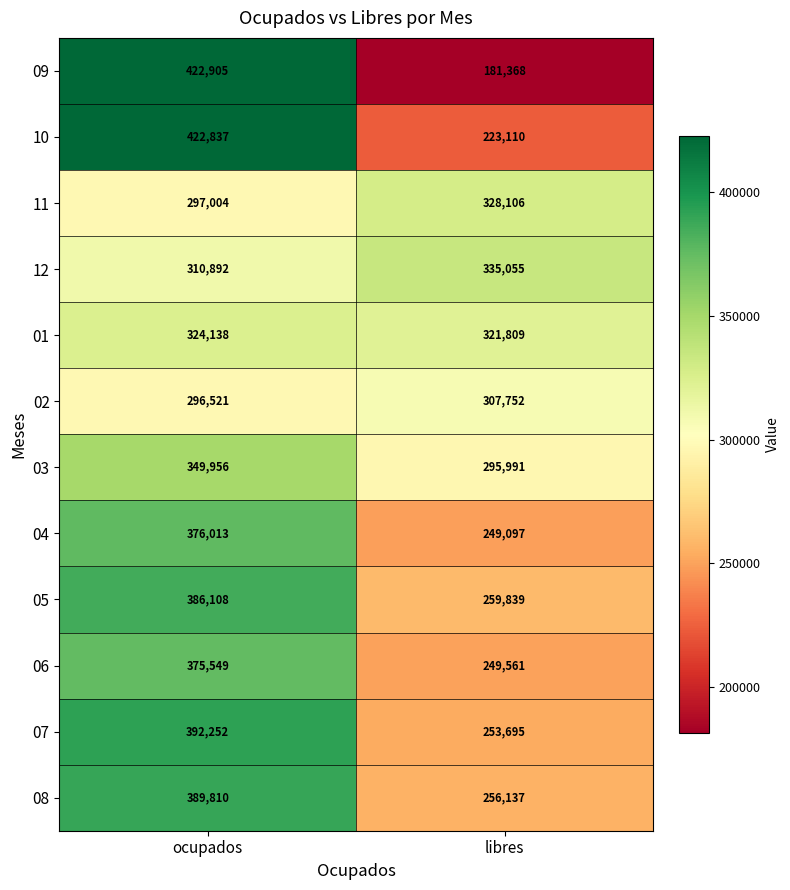

What is the difference between the highest and lowest values at libres?

153687